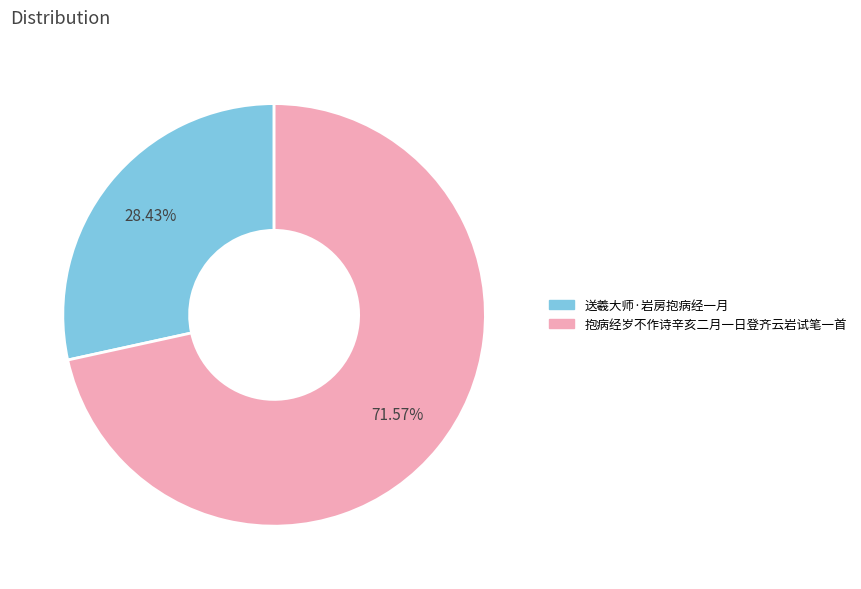

Is the sum of 送羲大师·岩房抱病经一月 and 抱病经岁不作诗辛亥二月一日登齐云岩试笔一首 greater than half?

Yes